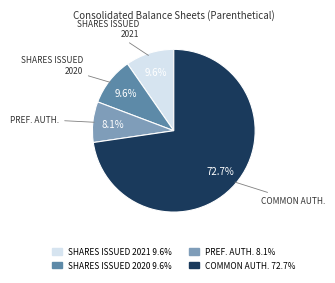

To the nearest percent, what is the difference between the largest and smallest slice percentages?

65%